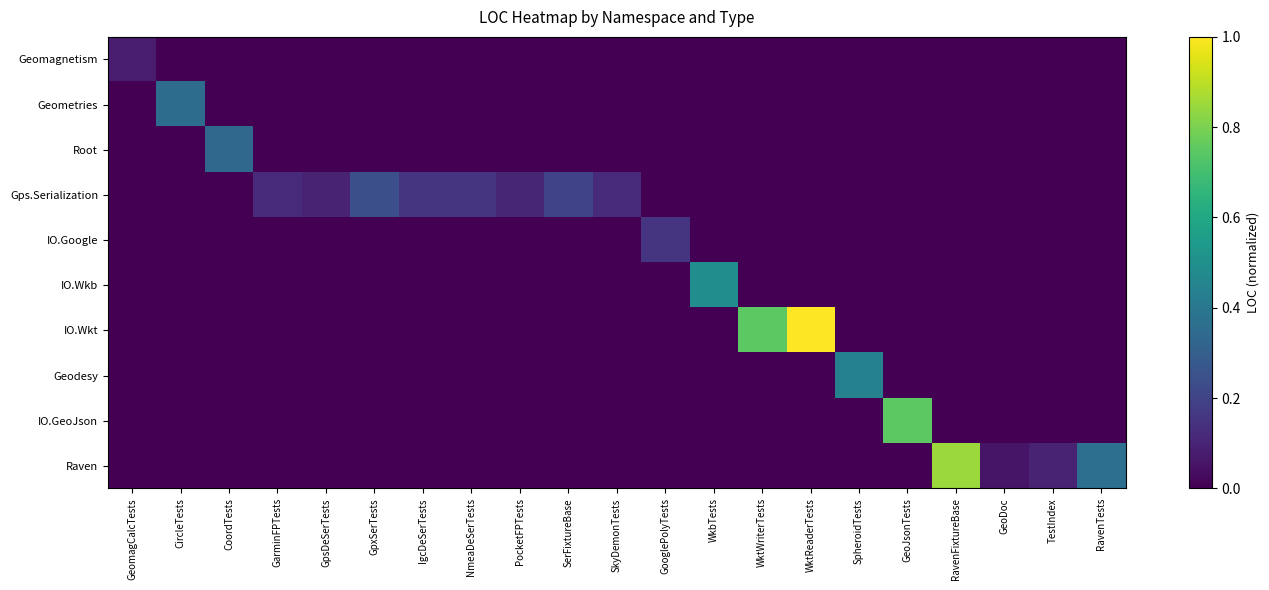

What is the difference between the highest and lowest values at GeoDoc?

0.1